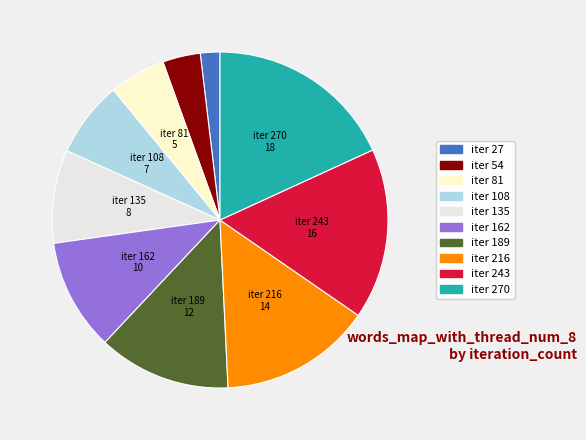

How many slices are in this pie chart?

10